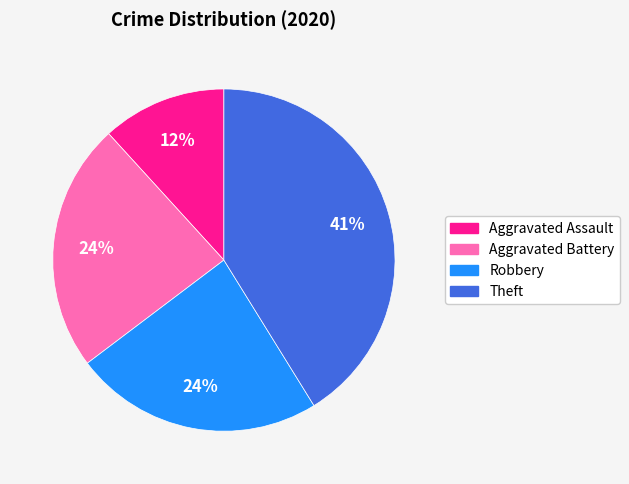

To the nearest percent, what is the difference between the largest and smallest slice percentages?

29%